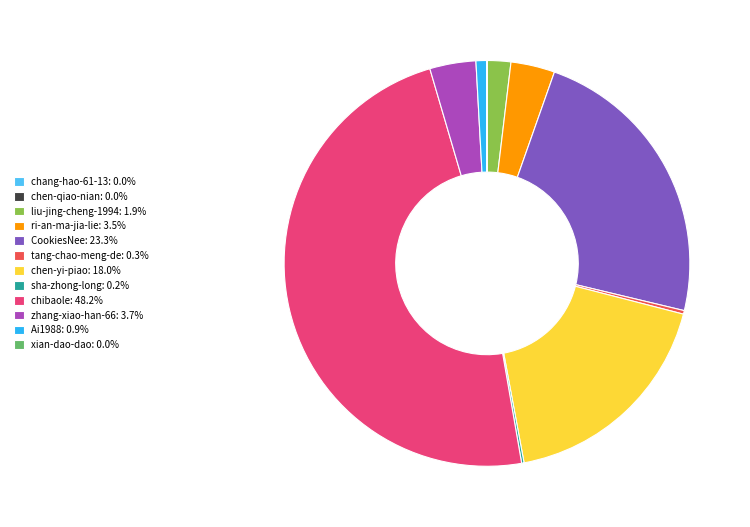

Is liu-jing-cheng-1994: 1.9% the majority of the pie?

No